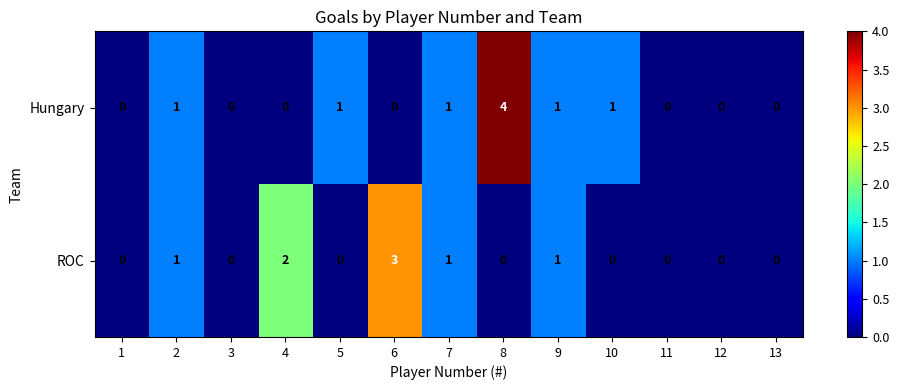

Reading left to right, list all the values displayed in this chart.

Hungary: 0	1	0	0	1	0	1	4	1	1	0	0	0
ROC: 0	1	0	2	0	3	1	0	1	0	0	0	0